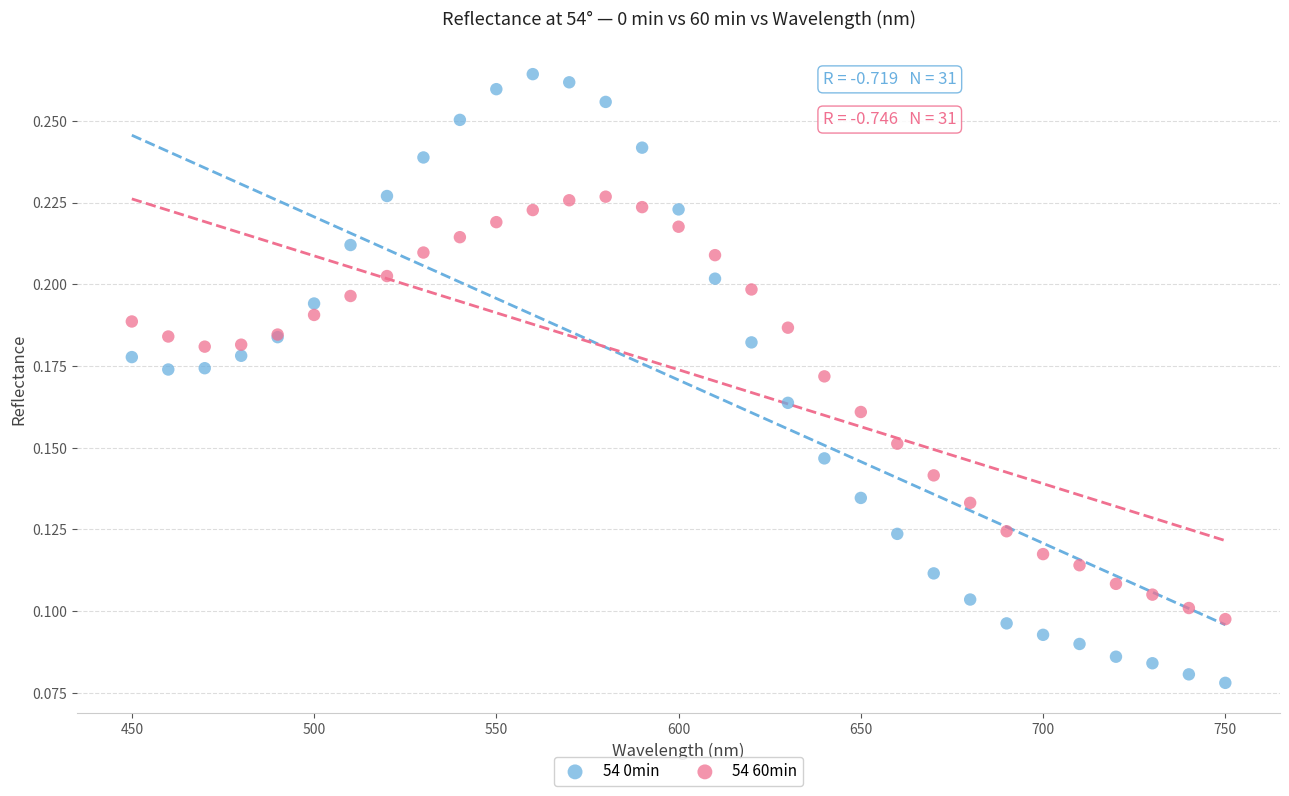

What is the X range (max minus min) for the scatter plot?

300.0